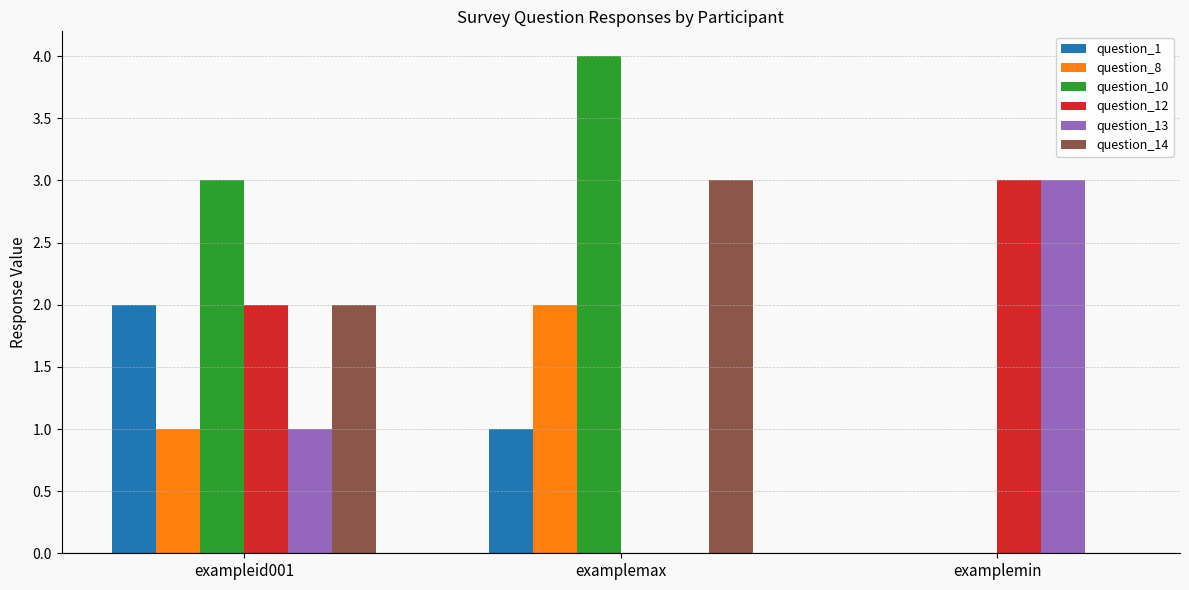

What is the average value of the question_1 series?

1